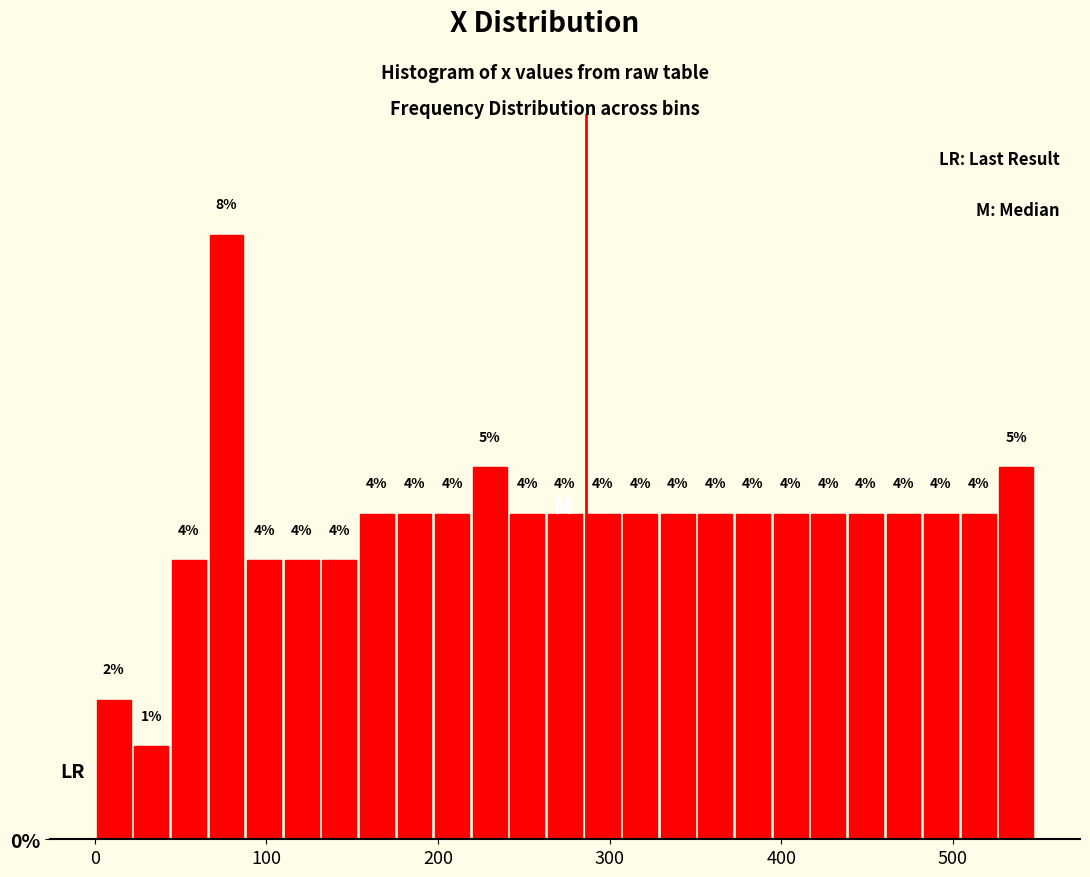

Around what value on the x-axis is the tallest bar? Give the approximate position of its centre, as read against the axis.

80